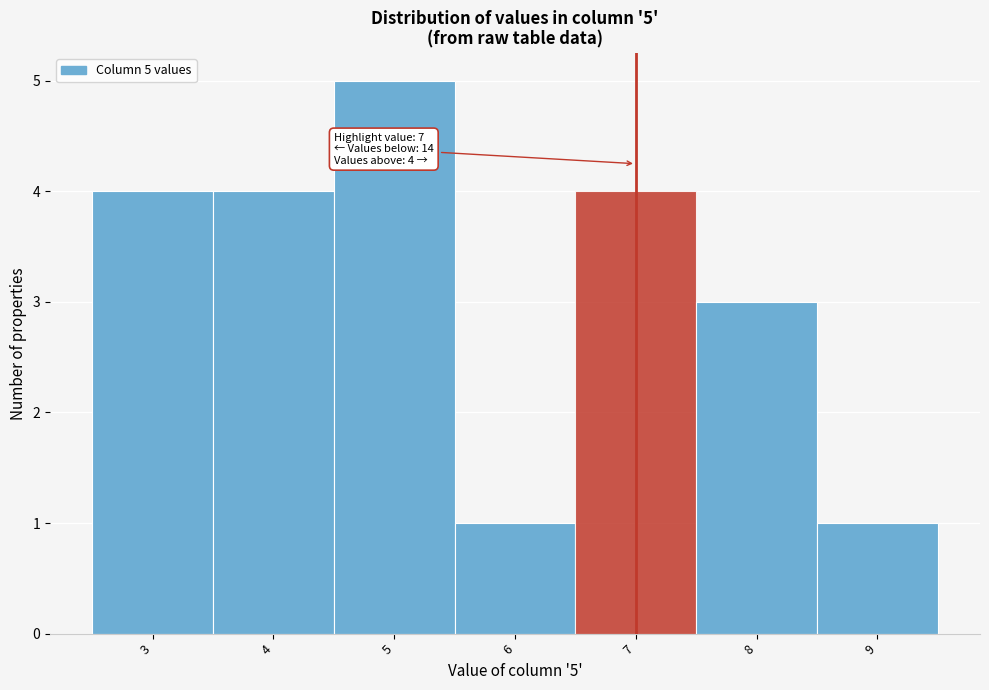

Which range on the x-axis has the tallest bar?

4.5 to 5.5